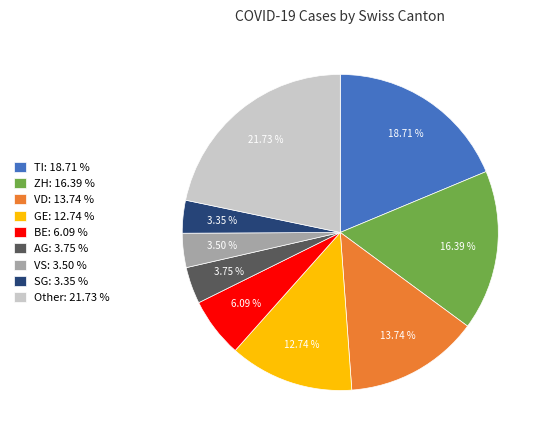

Is the sum of AG: 3.75 % and GE: 12.74 % greater than half?

No